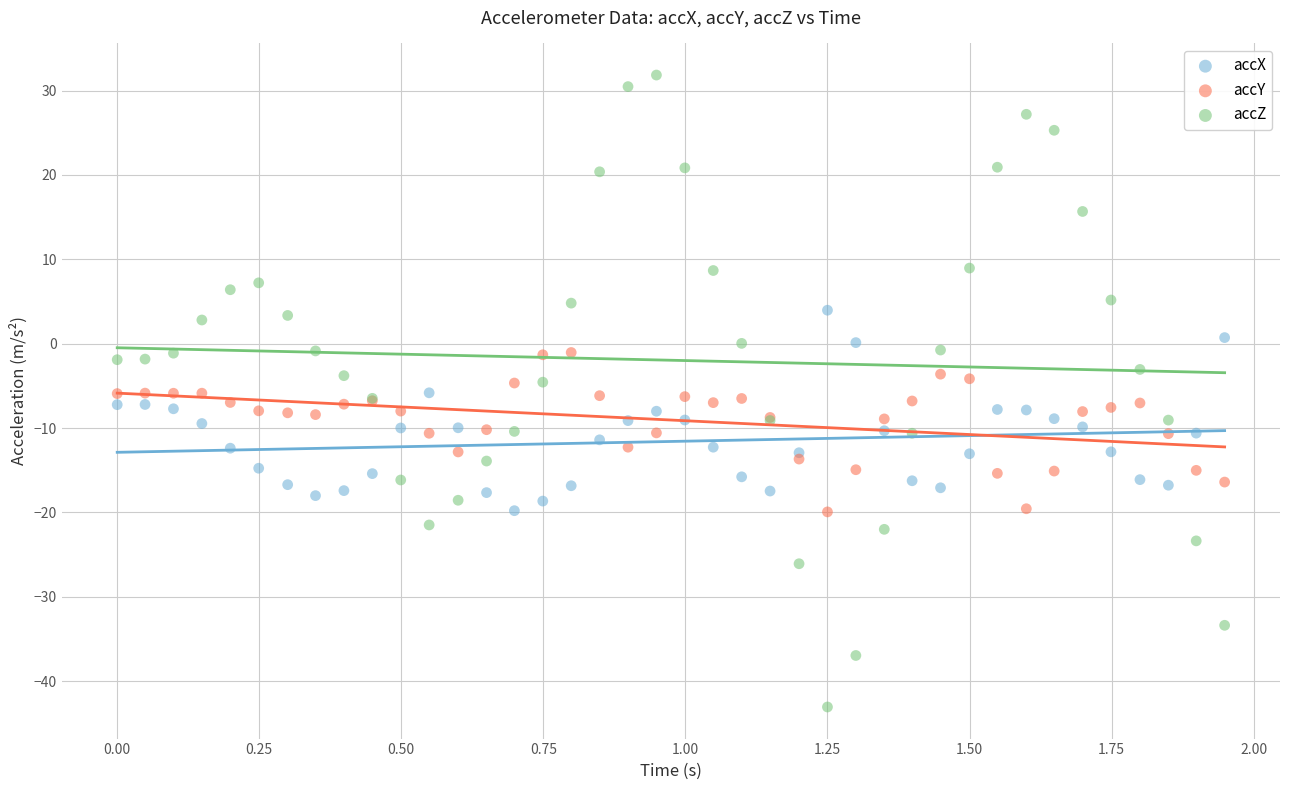

What are all the series names shown in the legend?

accX, accY, accZ